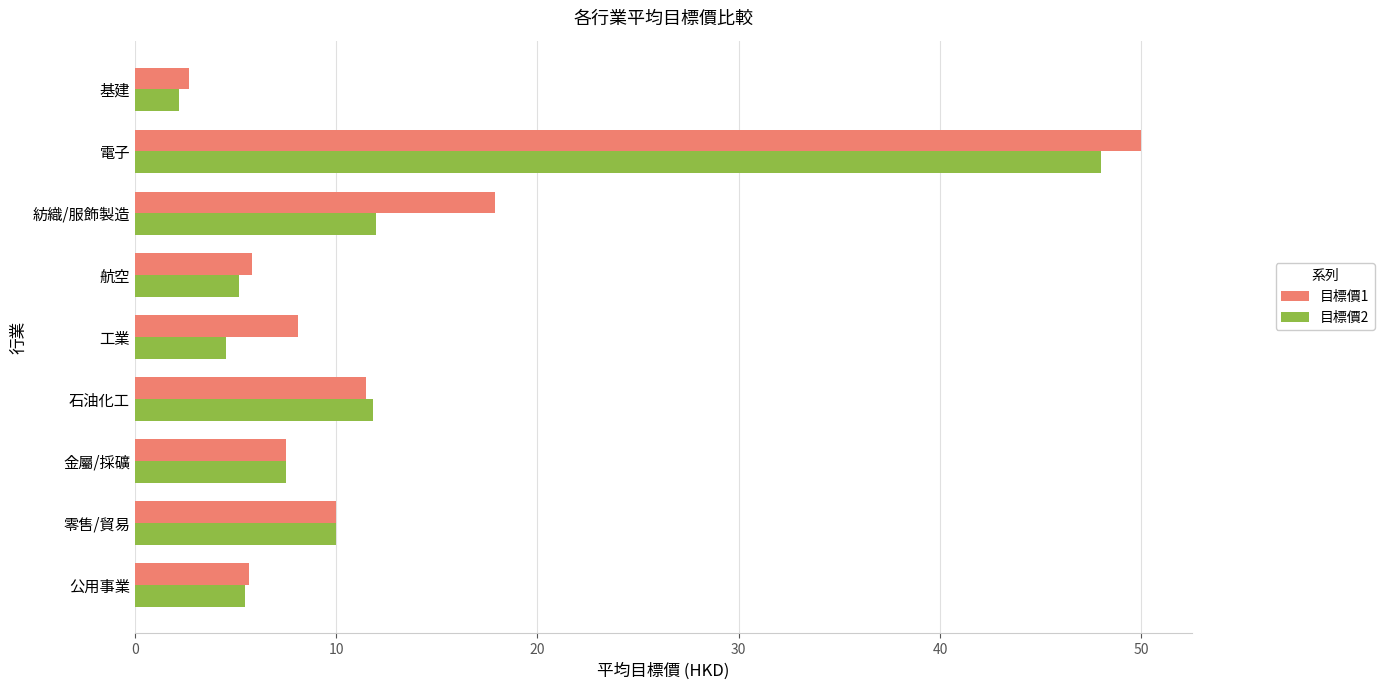

What is the highest value of the 目標價1 series?

50.0